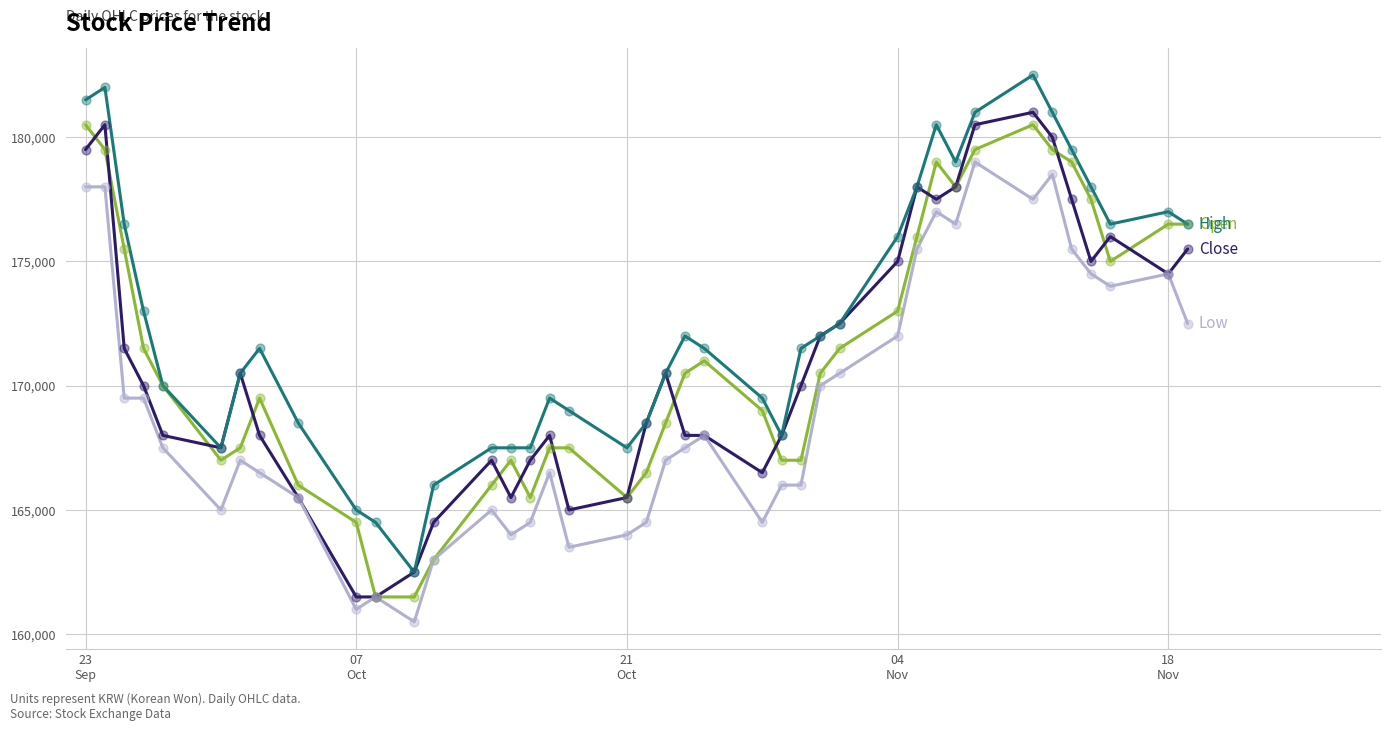

What is the greatest value displayed?

182500